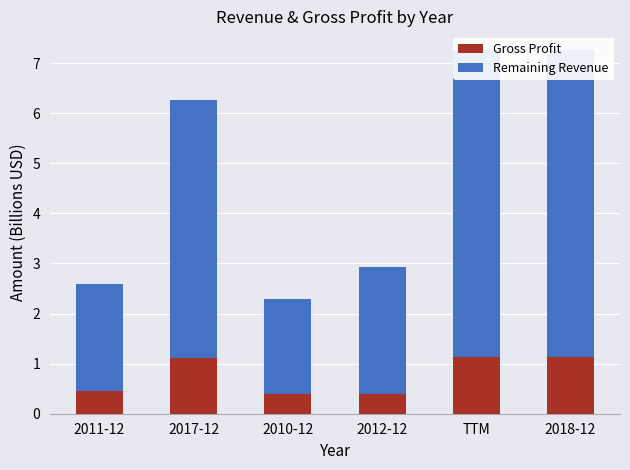

Reading left to right, extract all data points from this chart.

Gross Profit: 2011-12=0.5	2017-12=1.1	2010-12=0.4	2012-12=0.4	TTM=1.1	2018-12=1.1
Remaining Revenue: 2011-12=2.1	2017-12=5.1	2010-12=1.9	2012-12=2.5	TTM=6.1	2018-12=6.1